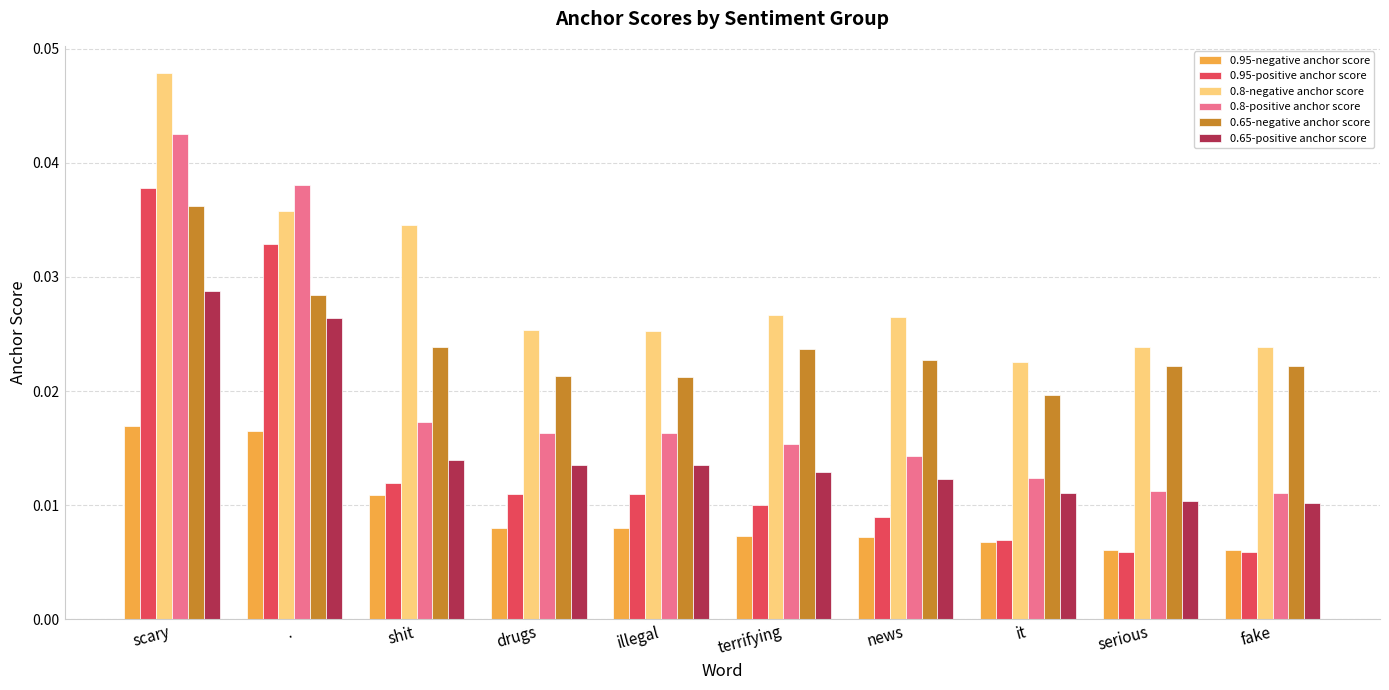

Is the value of 0.95-positive anchor score at it greater than the value of 0.65-positive anchor score at news?

No